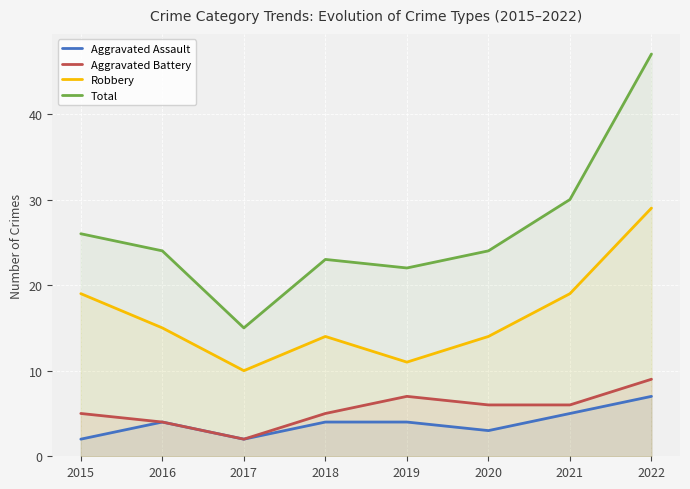

Reading left to right, what are all the values shown in this chart?

Aggravated Assault: 2	4	2	4	4	3	5	7
Aggravated Battery: 5	4	2	5	7	6	6	9
Robbery: 19	15	10	14	11	14	19	29
Total: 26	24	15	23	22	24	30	47